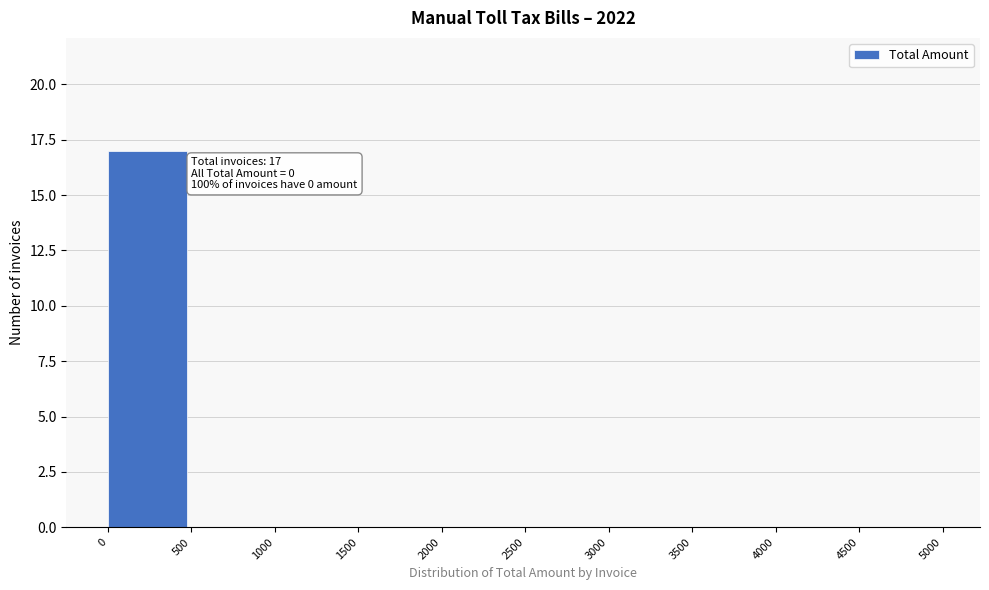

Which range on the x-axis has the tallest bar?

0 to 500